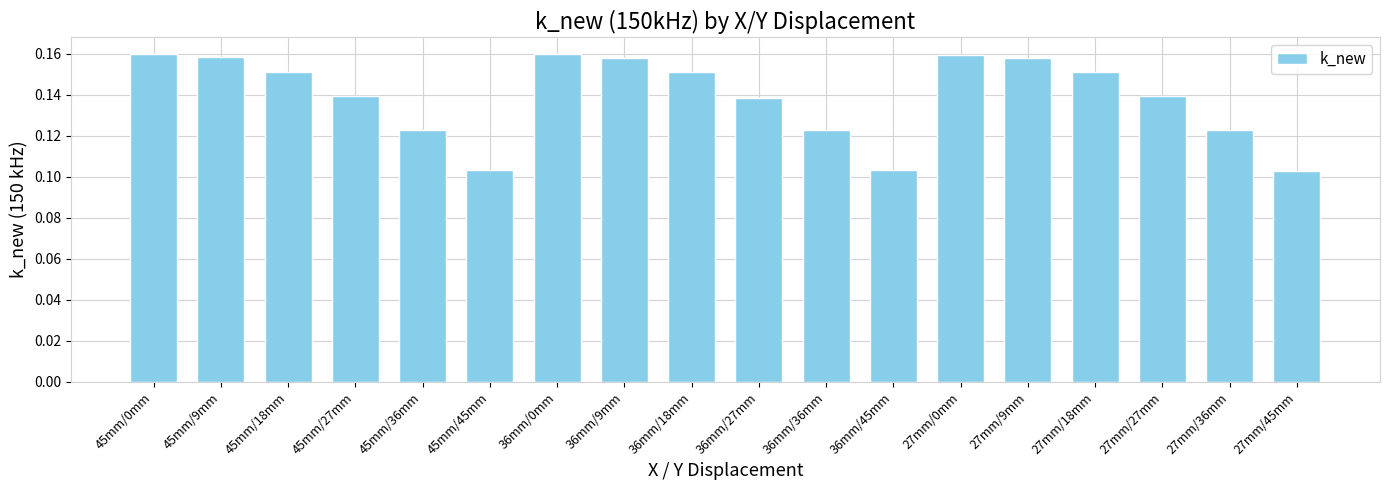

What is the sum of all values?

2.5